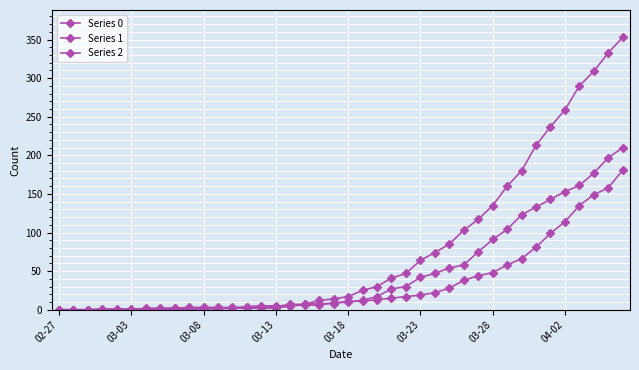

Does the chart have visible grid lines?

Yes